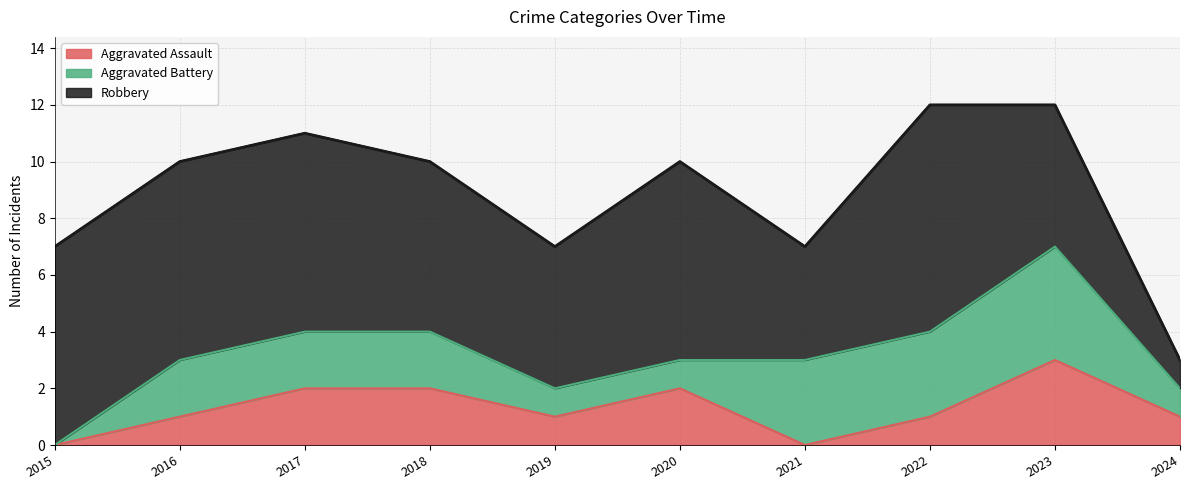

What is the value of the Aggravated Battery point at the 10th from the left?

1